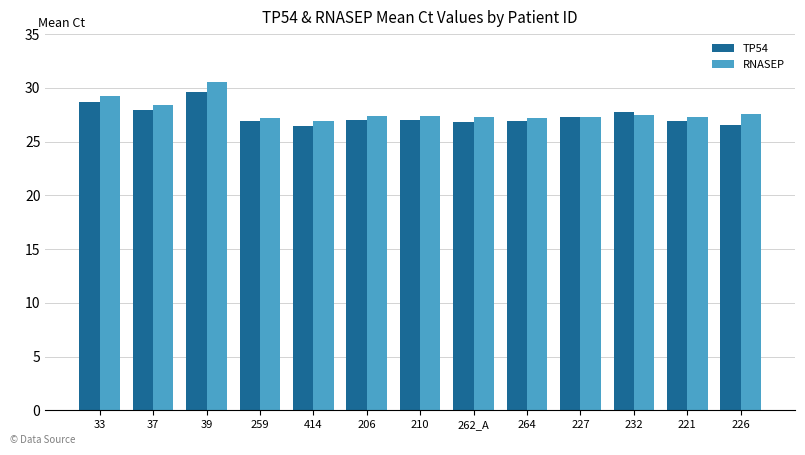

Which series has the largest range (max minus min)?

RNASEP